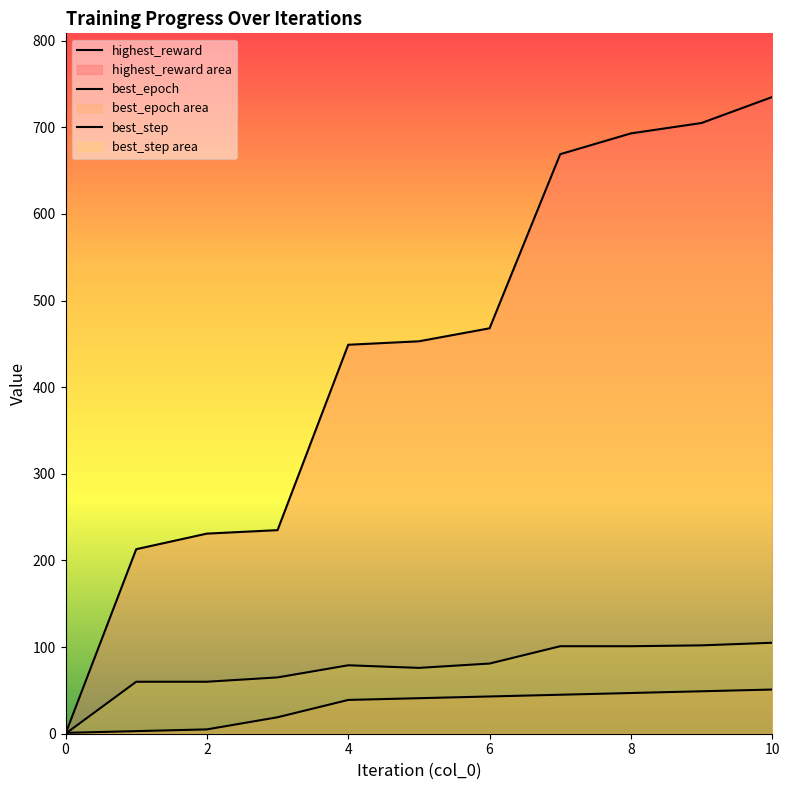

At which category is the sum across all series the highest?

10